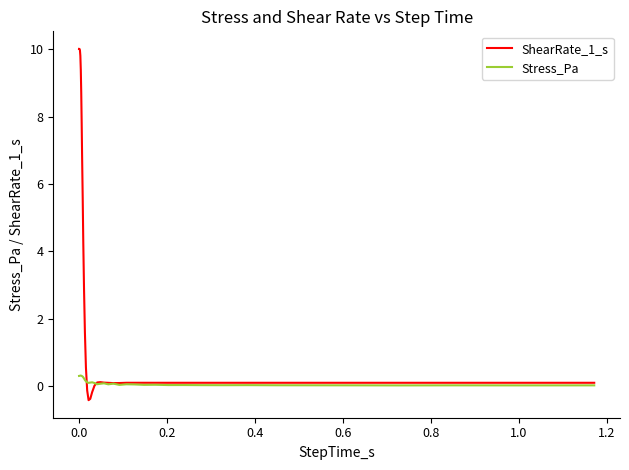

Which series has the largest range (max minus min)?

ShearRate_1_s